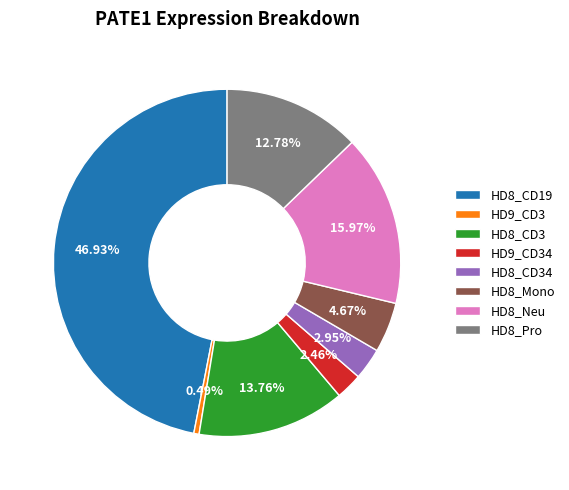

Is there any slice that represents more than half of the pie?

No